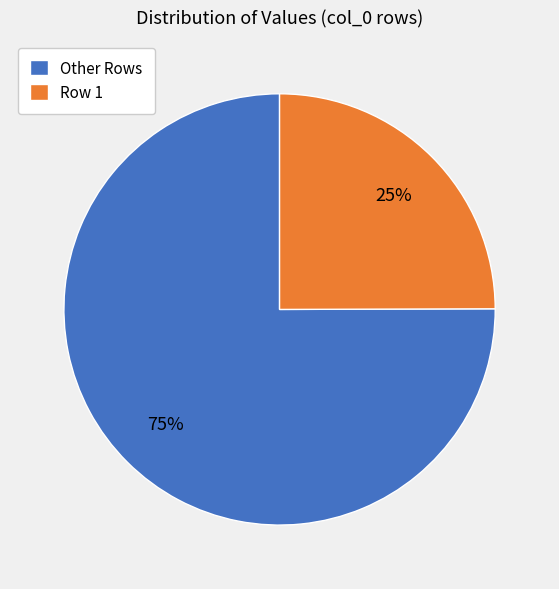

Is there a majority slice in this chart?

Yes